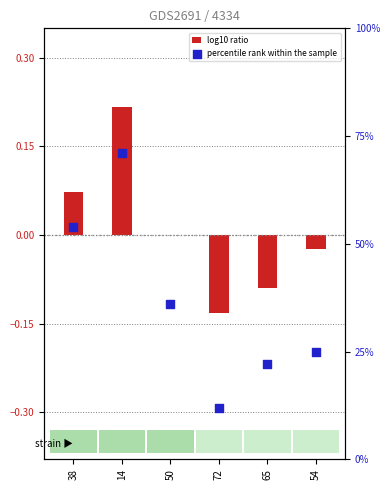

Is the value of percentile rank within the sample at 38 greater than the value of log10 ratio at 65?

Yes